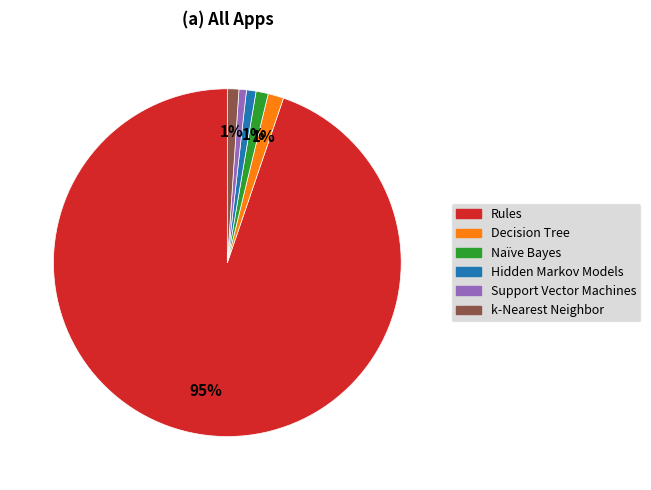

What percentage is the Hidden Markov Models slice, to the nearest percent?

1%